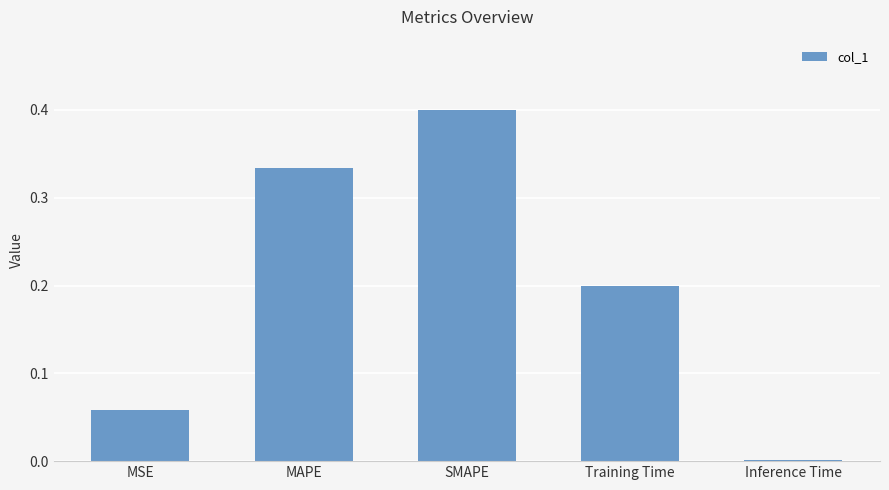

How many distinct data groups are displayed?

1